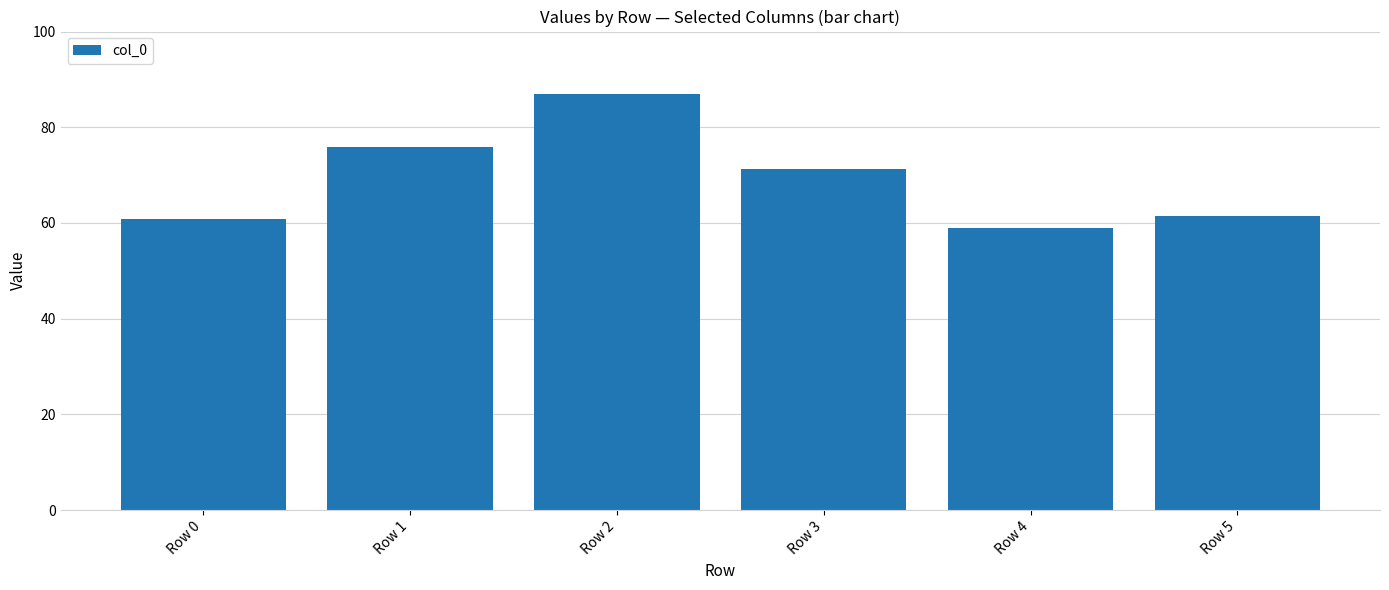

Which category has the highest value across all series?

Row 2